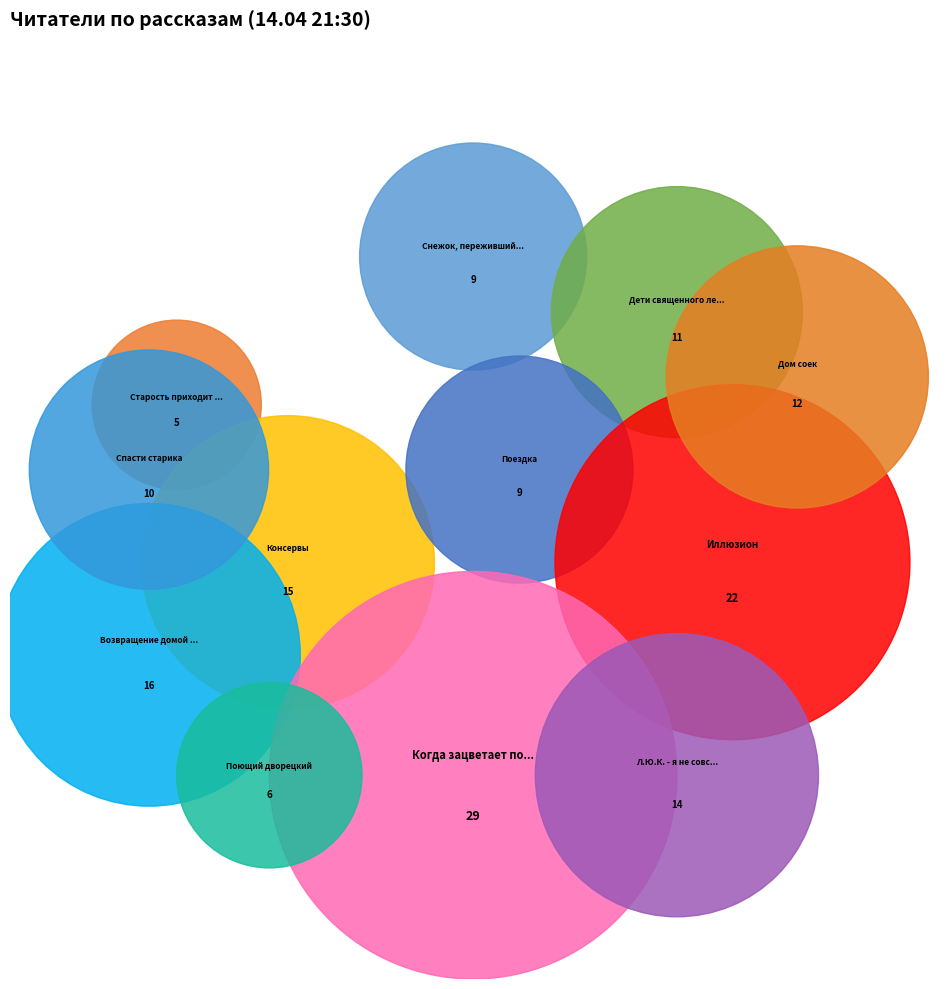

What is the change in value from Старость приходит одна to Дети священного леса?

+6